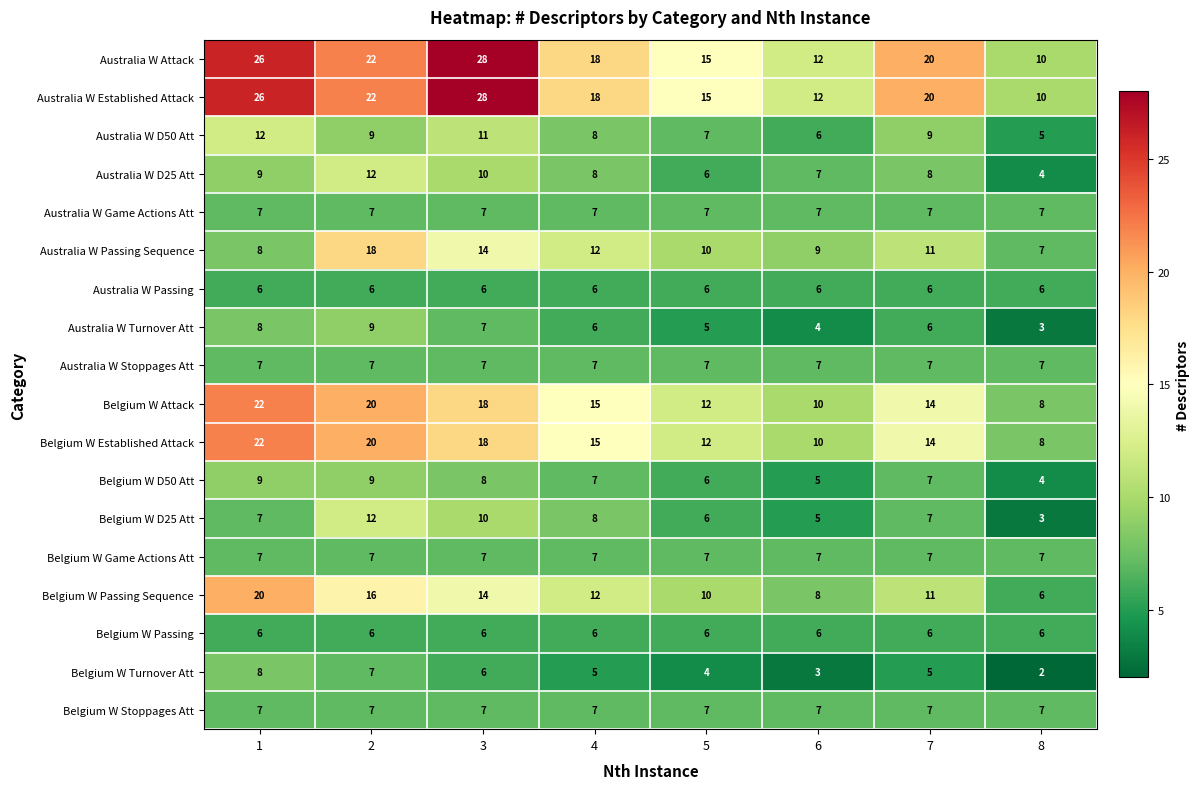

How many Australia W Attack values are between 15 and 26?

5